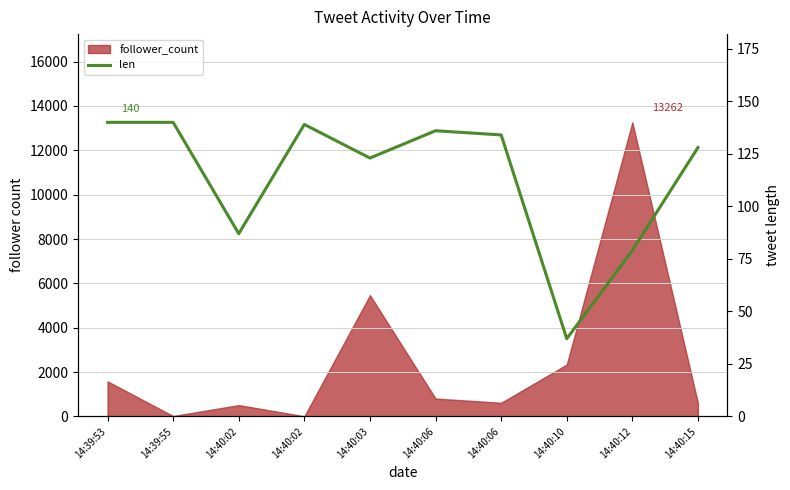

At which category does the data reach its first local valley?

14:40:02